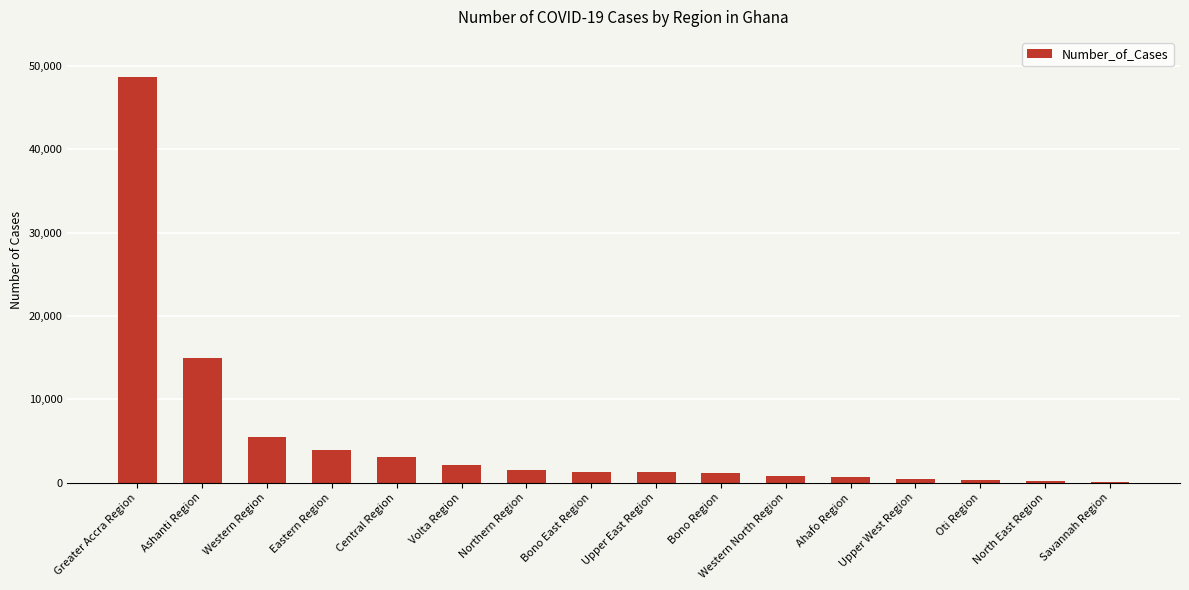

What is the sum of all values?

85819